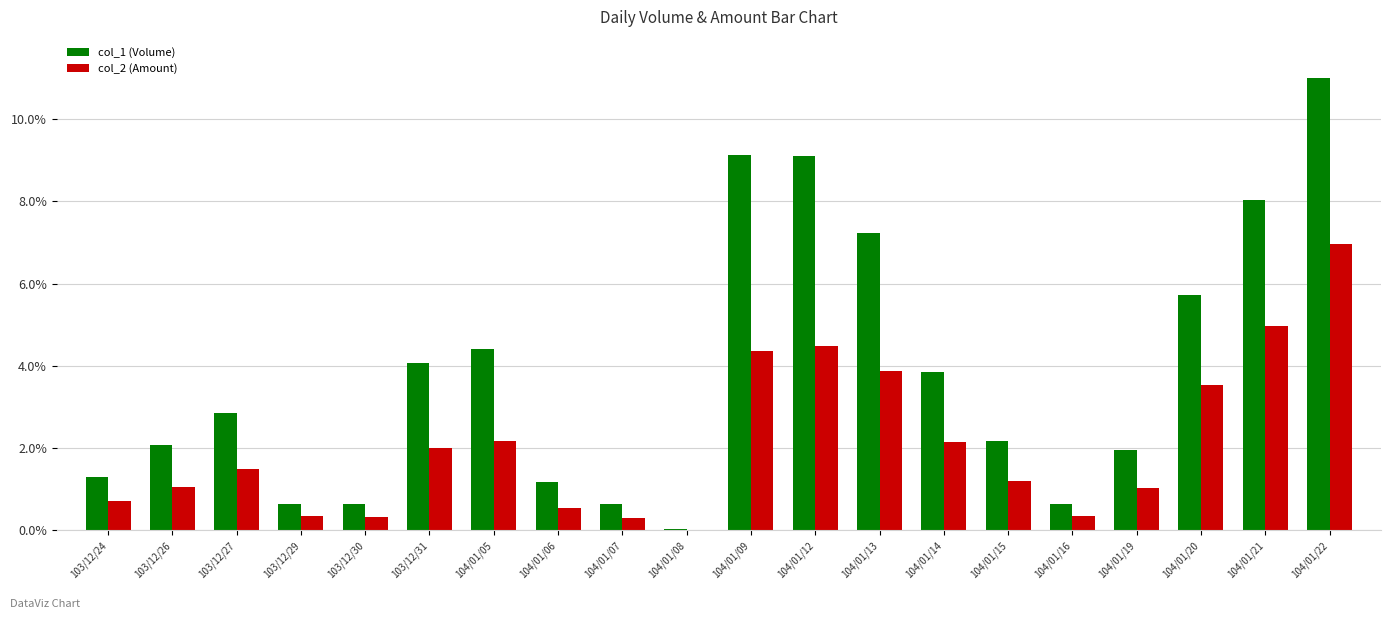

What is the maximum value shown in the chart?

11.0